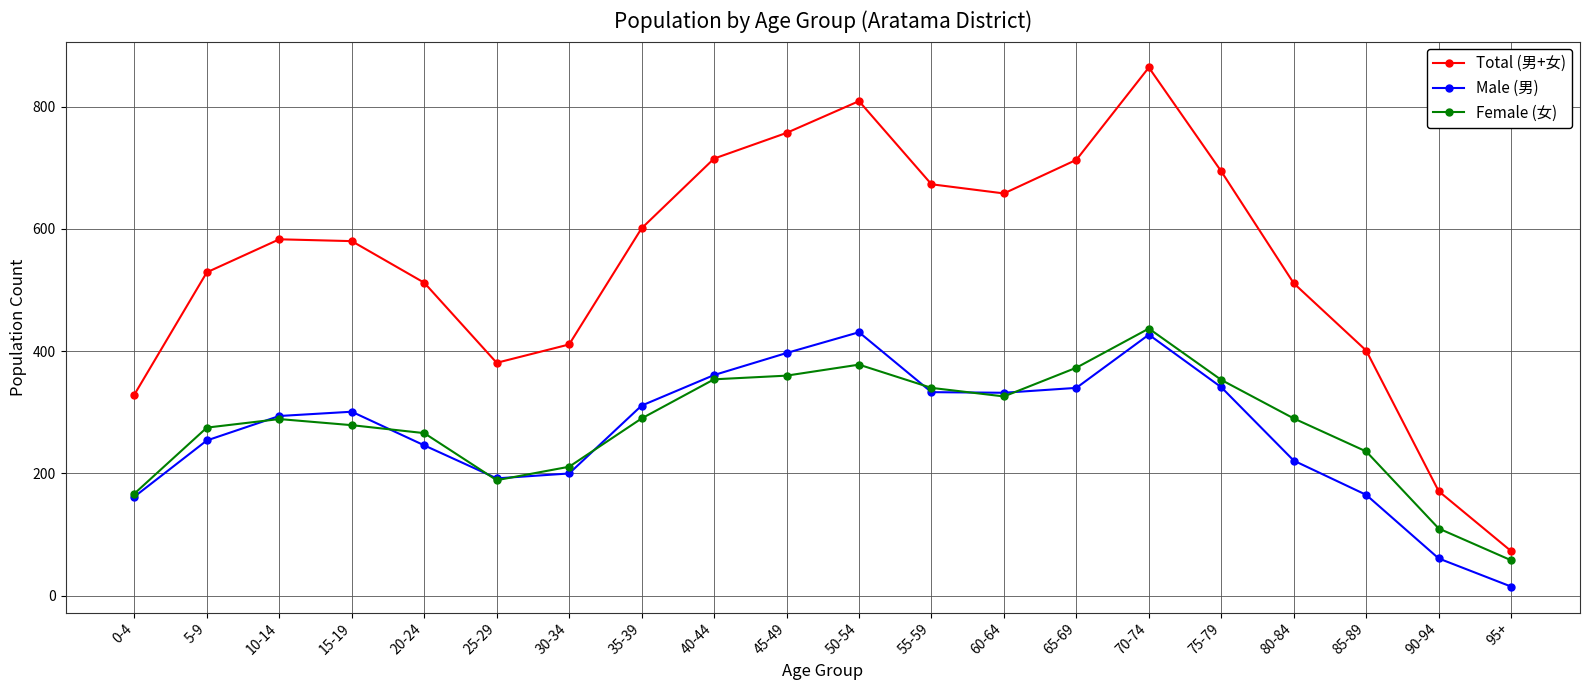

What is the difference between the maximum and second lowest values in the Male (男) series?

370